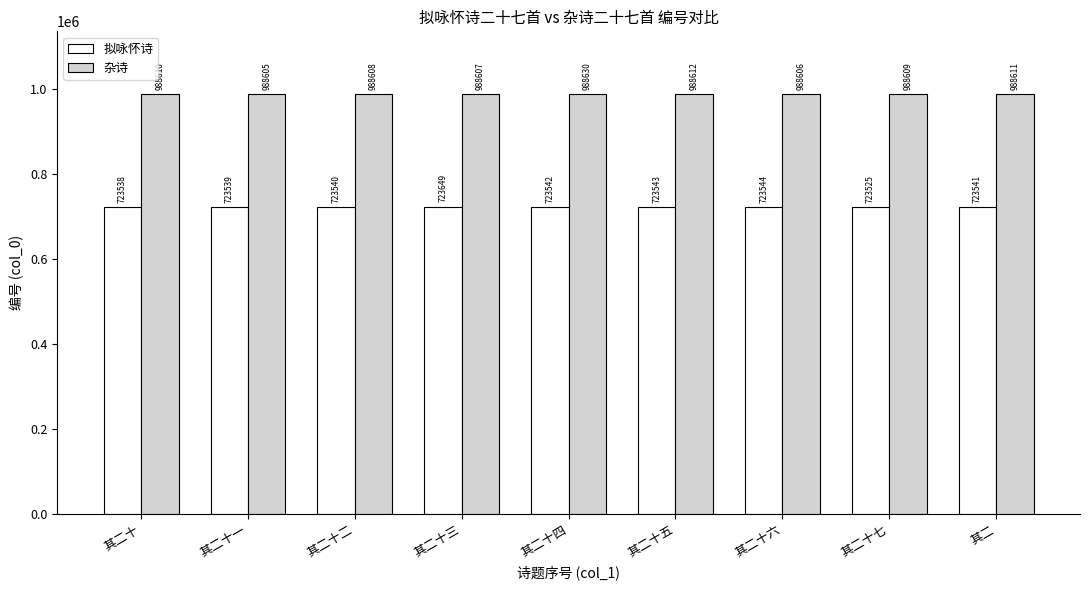

How many data points in 杂诗 are less than 988609?

4